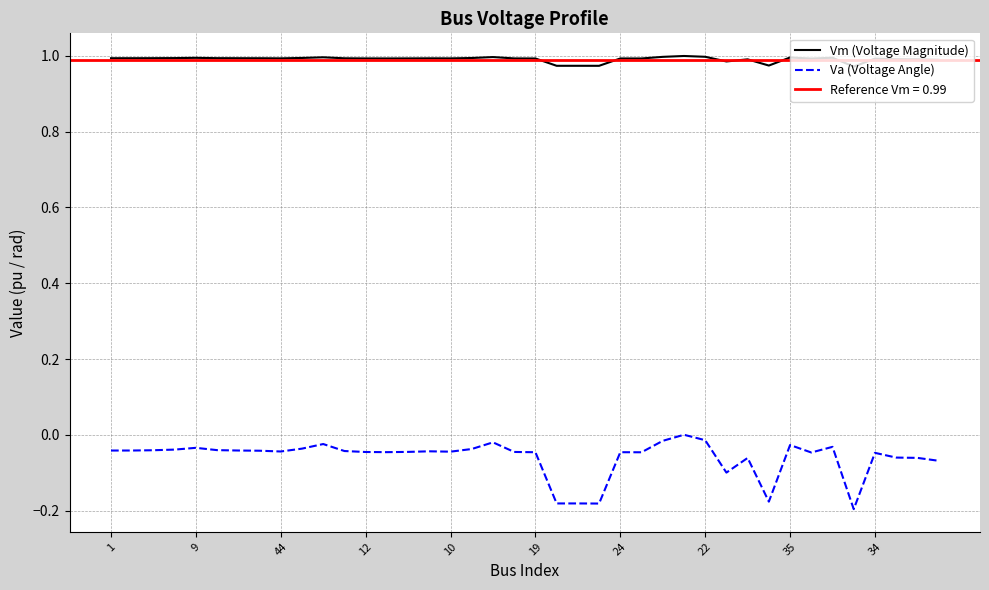

True or false: Va (Voltage Angle) and Vm (Voltage Magnitude) intersect in this chart.

False